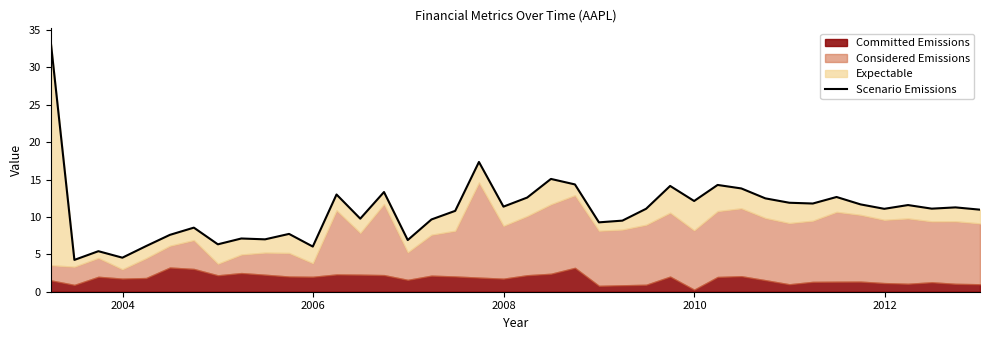

Is it true that the value at 21 is 9.0?

False